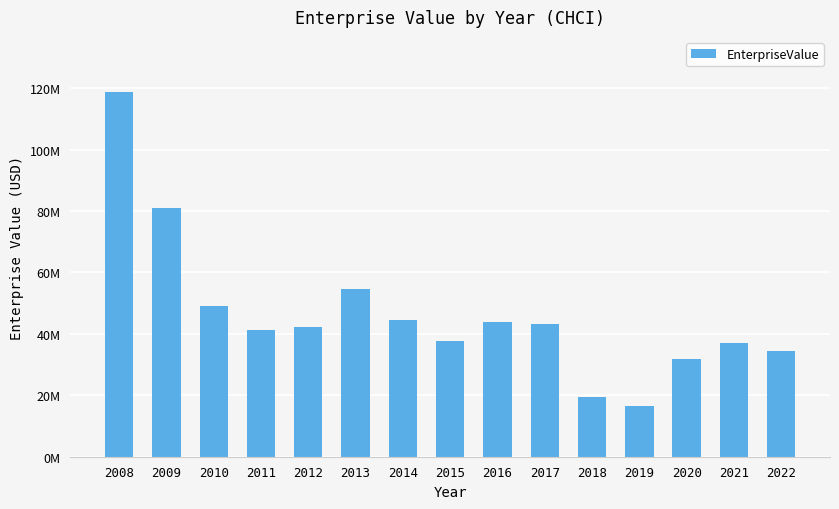

What is the difference between the maximum and minimum values?

102379375.4